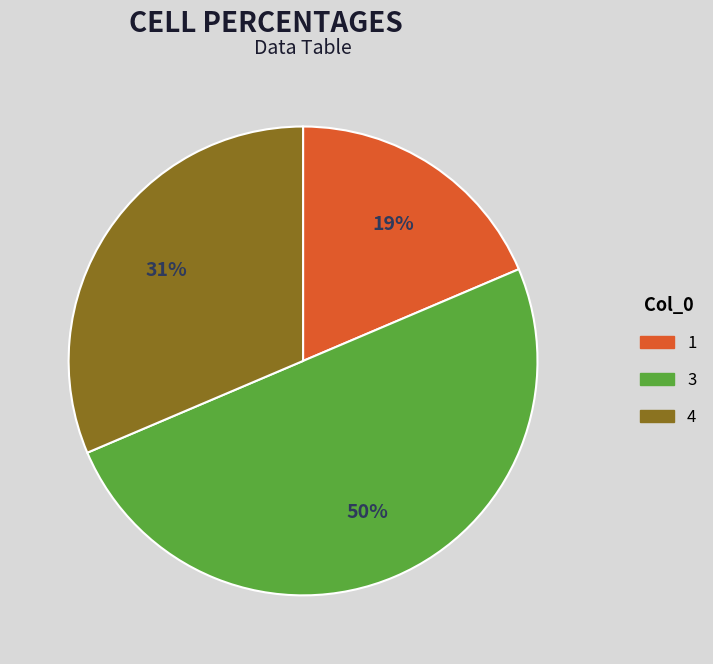

To the nearest percent, what is the average slice percentage?

33%